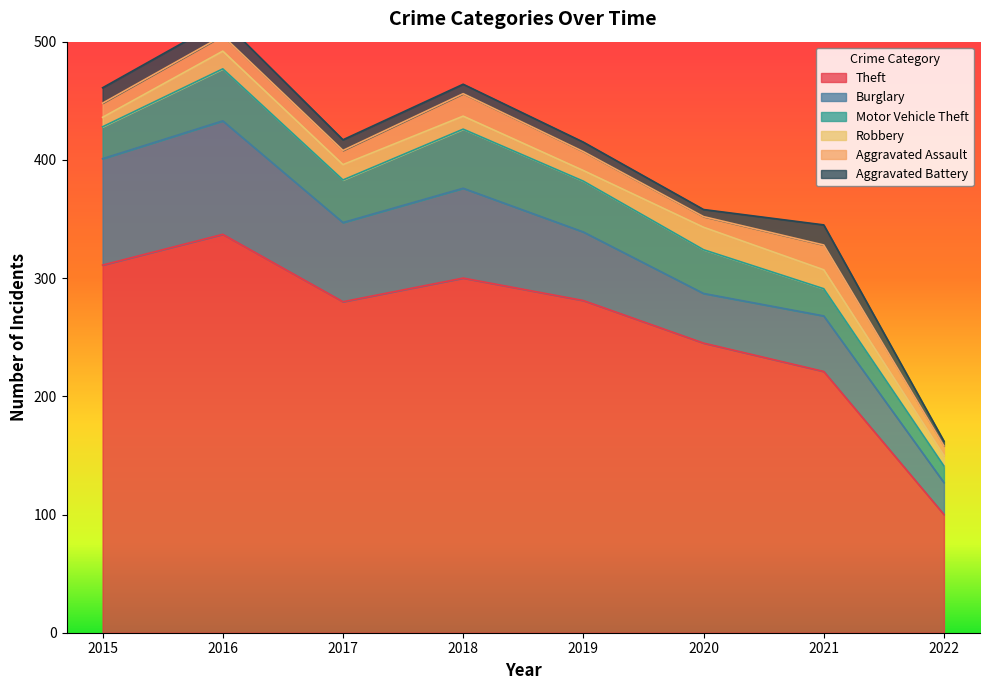

The value of Theft at 2015 is 170. True or false?

False